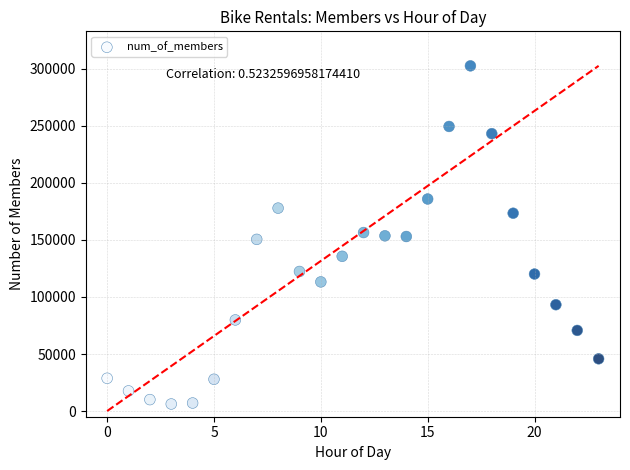

Count the number of points in this scatter plot.

24